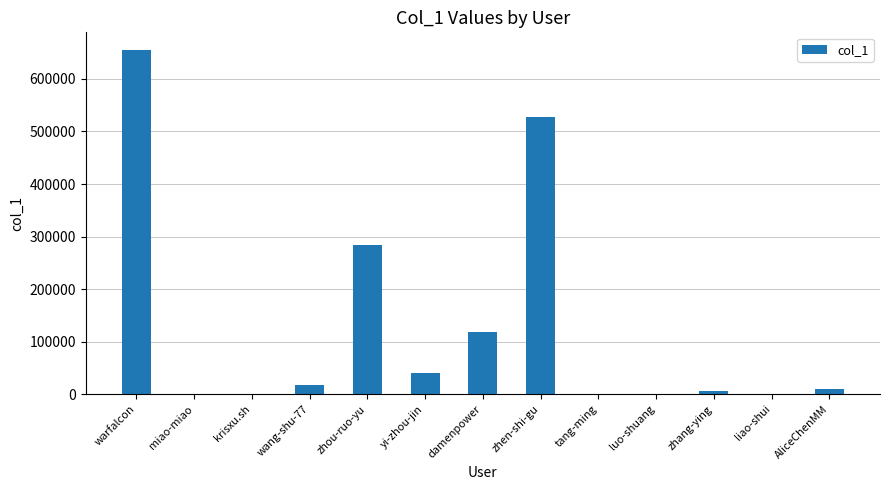

The chart shows a value of 689394 at zhen-shi-gu. True or false?

False